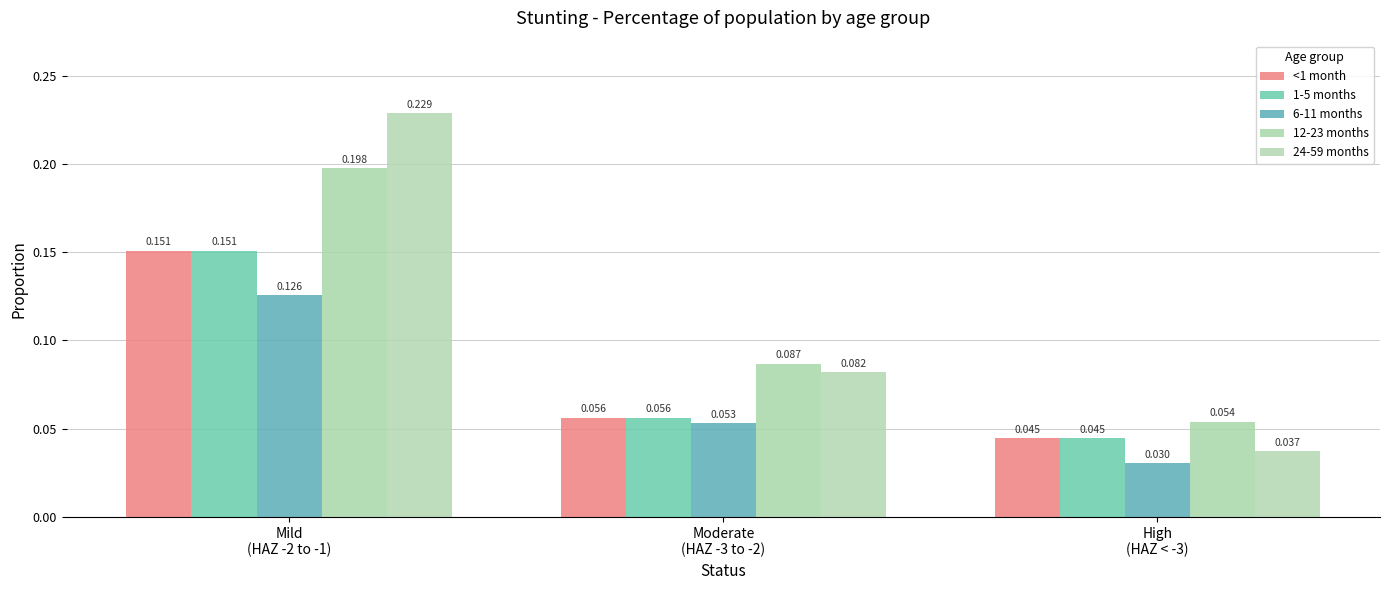

Rank the series at High
(HAZ < -3) from highest to lowest value.

12-23 months, <1 month, 1-5 months, 24-59 months, 6-11 months